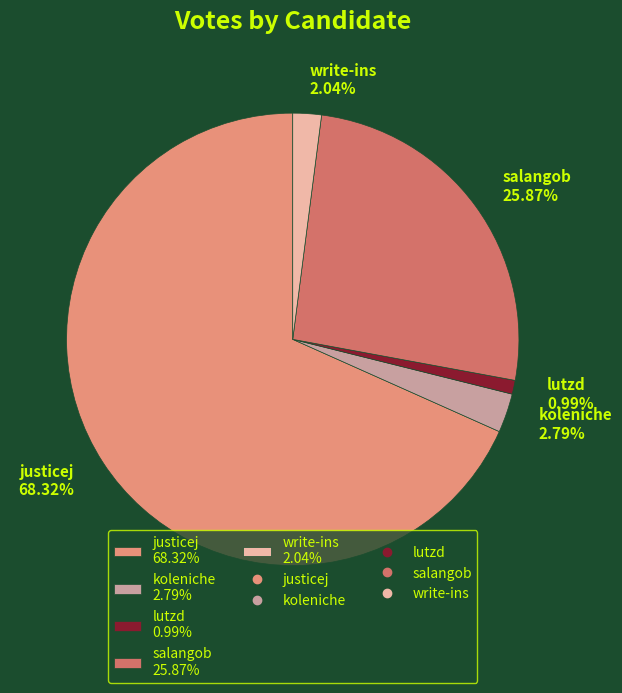

Is there any slice that represents more than half of the pie?

Yes